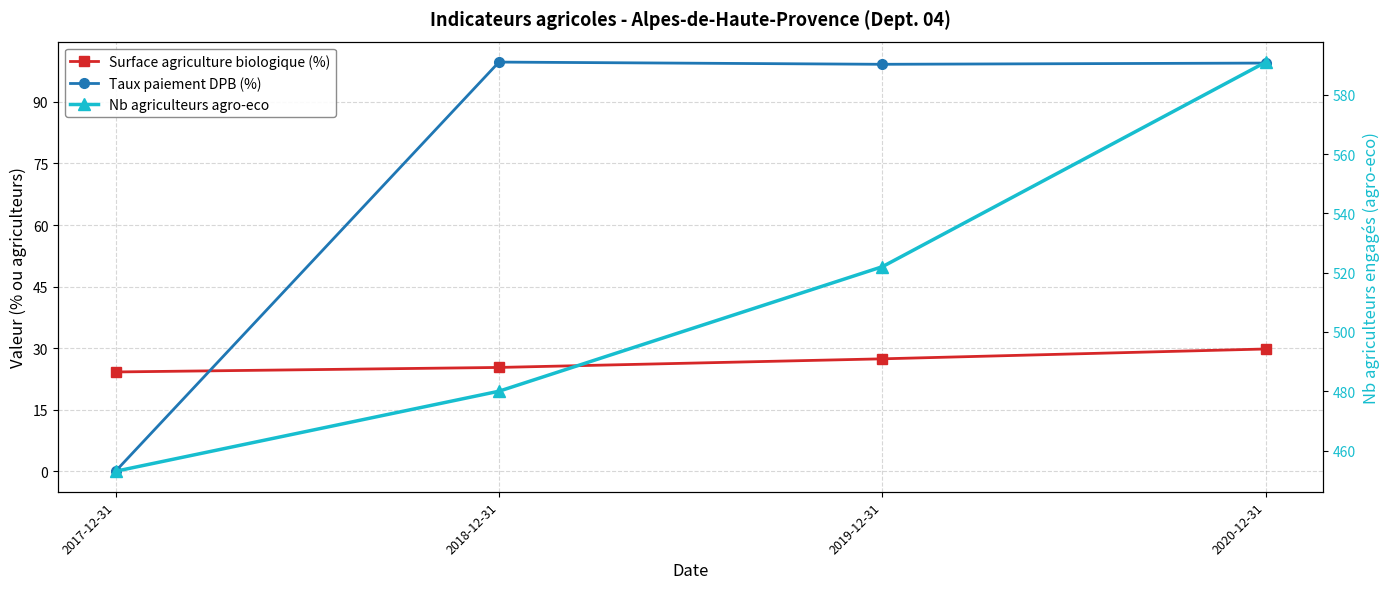

Rank the categories by Surface agriculture biologique (%) value from highest to lowest.

2020-12-31, 2019-12-31, 2018-12-31, 2017-12-31